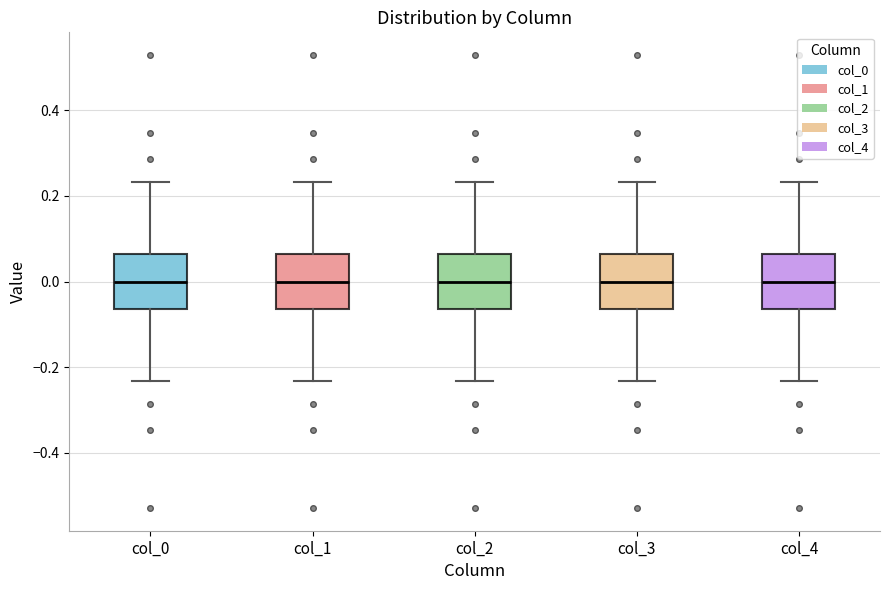

Reading left to right, transcribe this box plot: for each box, give where its median line is, the range the box spans, and where its two whiskers end, as read against the y-axis. The values are not printed on the chart, so give them approximately, as read against the axis.

col_0: median 0.00, box -0.06 to 0.06, whiskers -0.24 to 0.24
col_1: median 0.00, box -0.06 to 0.06, whiskers -0.24 to 0.24
col_2: median 0.00, box -0.06 to 0.06, whiskers -0.24 to 0.24
col_3: median 0.00, box -0.06 to 0.06, whiskers -0.24 to 0.24
col_4: median 0.00, box -0.06 to 0.06, whiskers -0.24 to 0.24